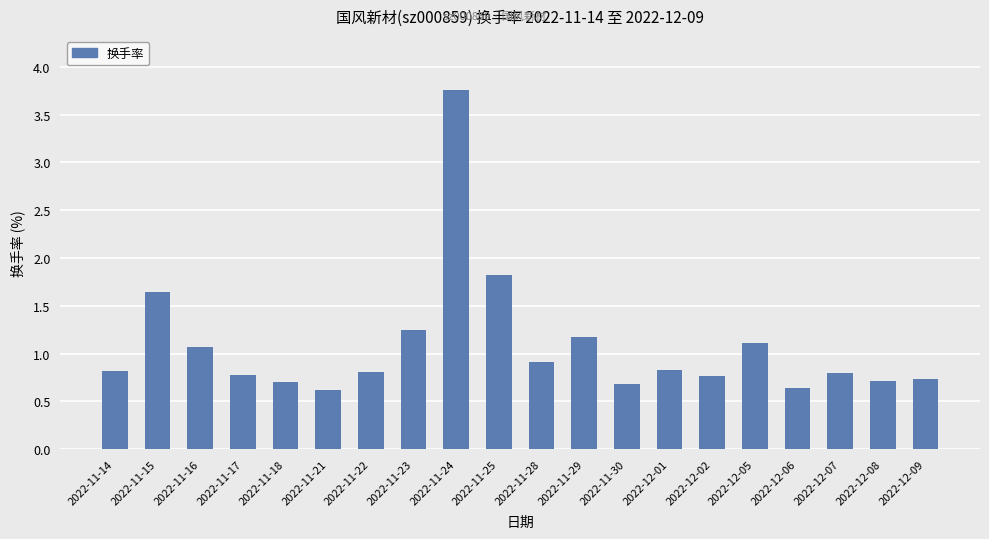

What is the greatest value displayed?

3.8